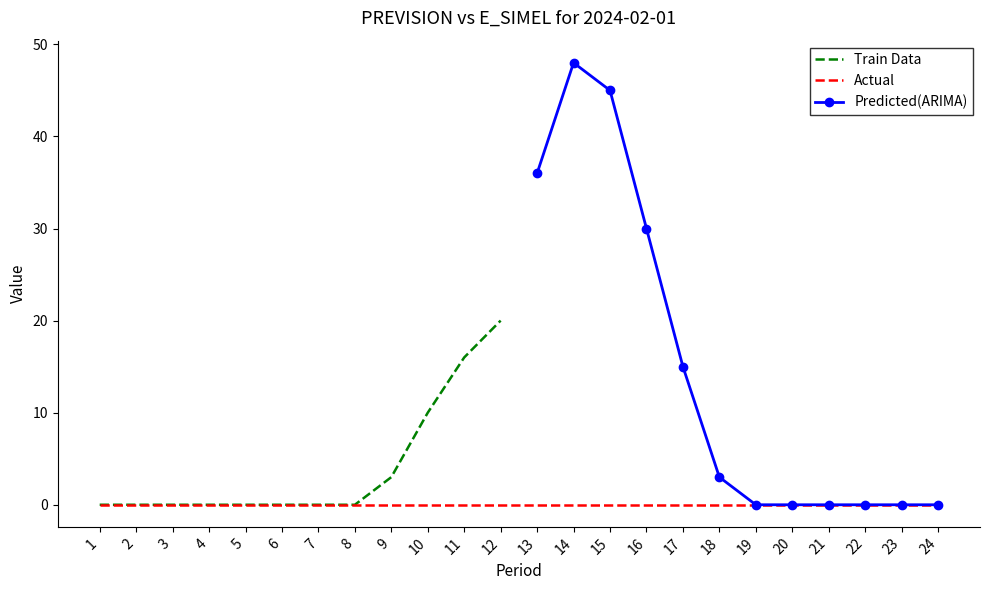

Is it true that Train Data equals 10 at 10?

True